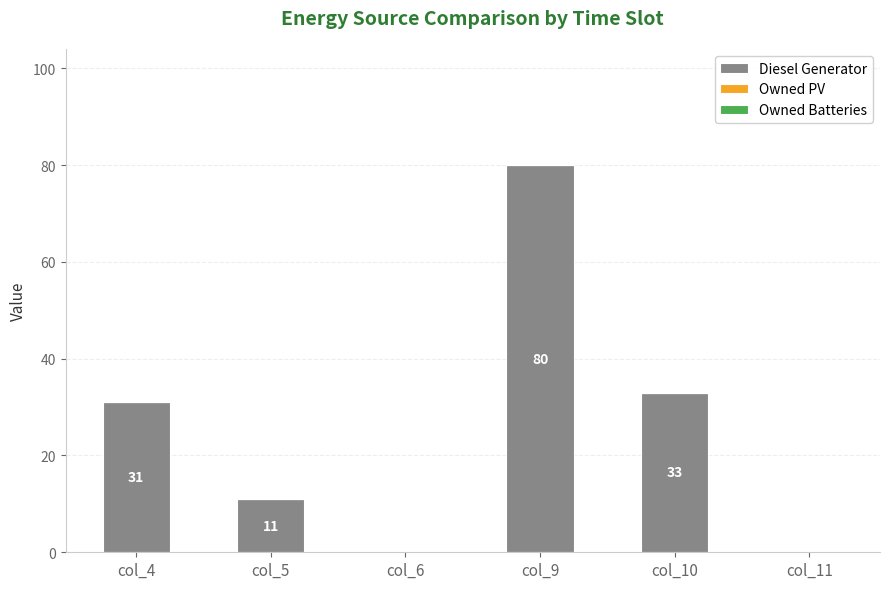

Is it true that the value at col_10 is 56?

False